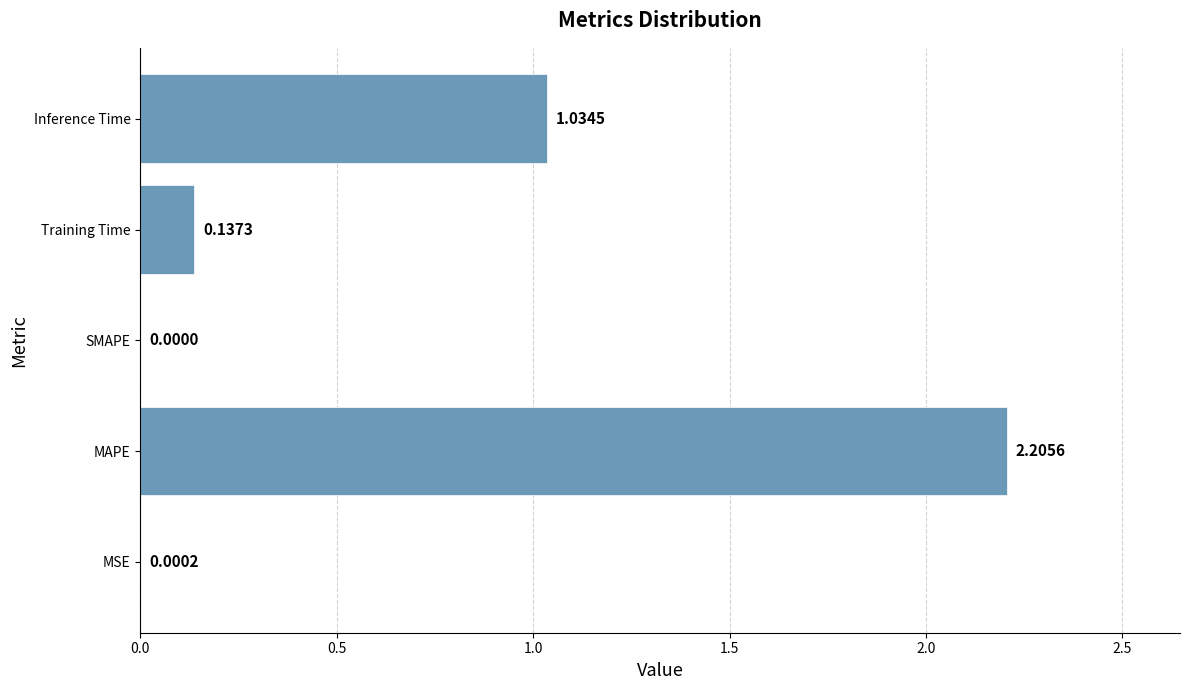

What is the change in value from Training Time to Inference Time?

+0.9